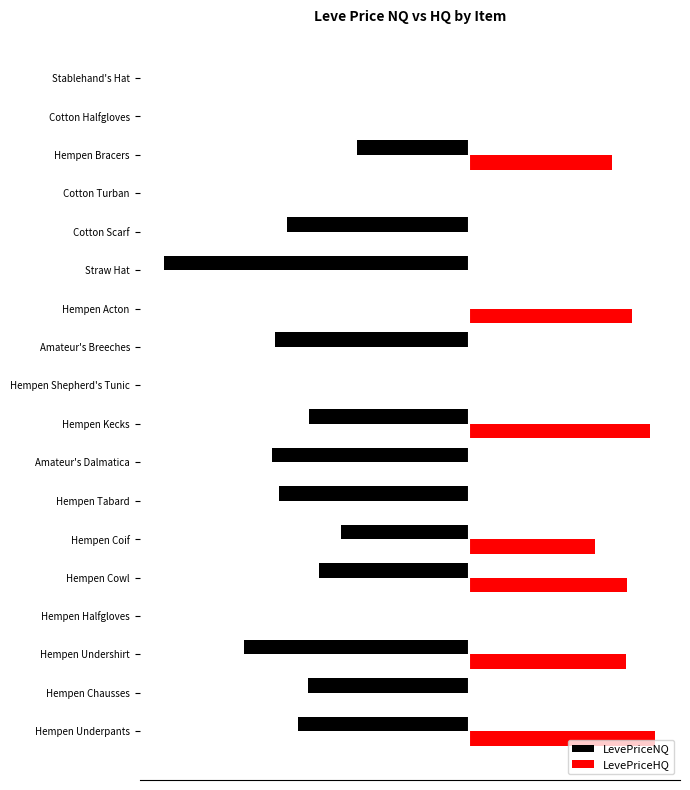

What are all the series names shown in the legend?

LevePriceNQ, LevePriceHQ